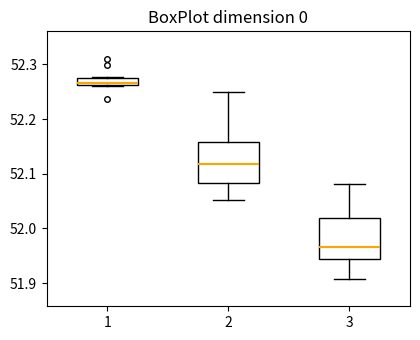

Where does the upper whisker of the box at x = 2 end on the y-axis? The values are not printed on the chart, so give them approximately, as read against the axis.

52.25